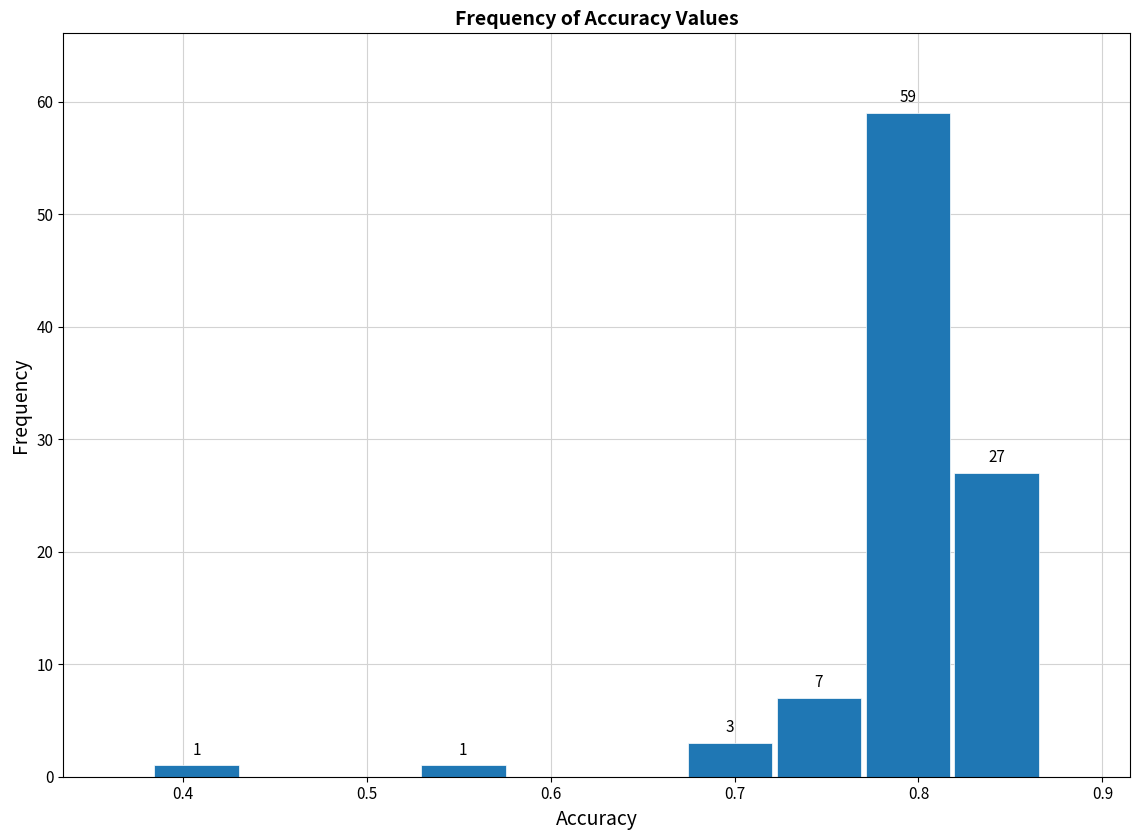

Over which range of the x-axis is the bar tallest?

0.77 to 0.82